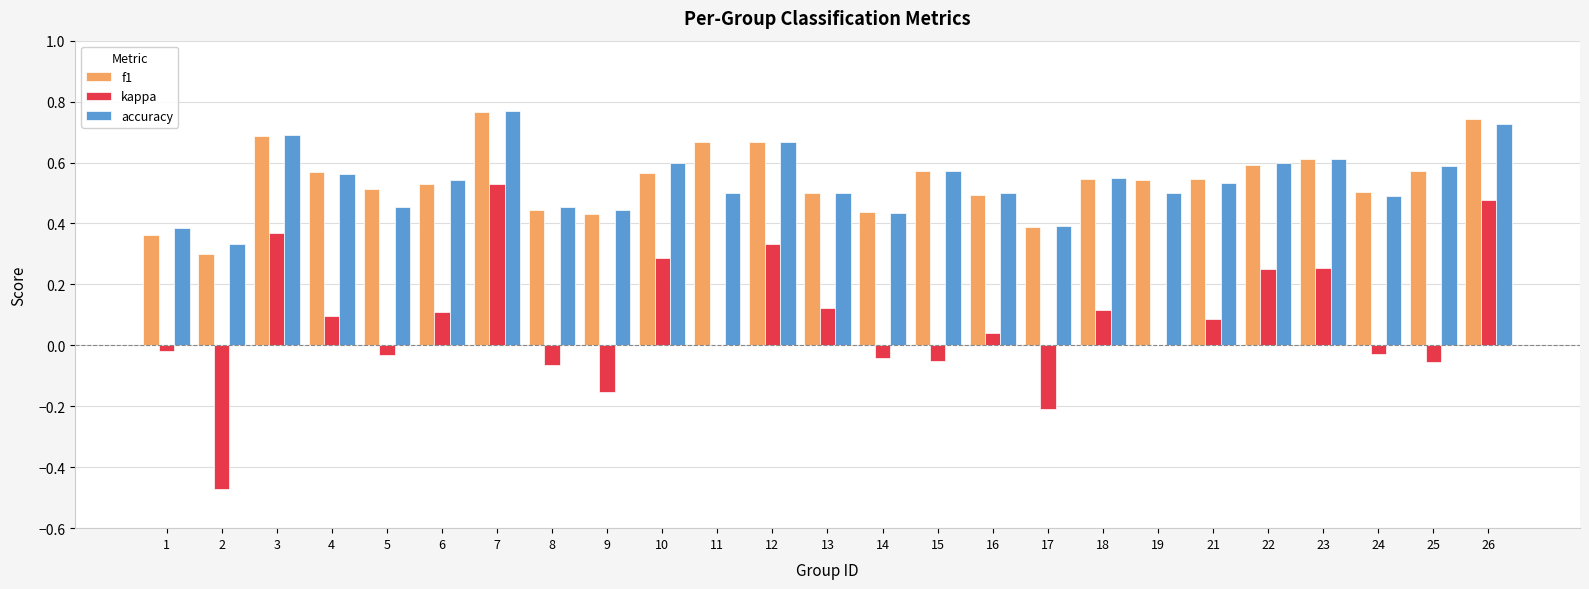

The value of accuracy at 1 is 0.4. True or false?

True